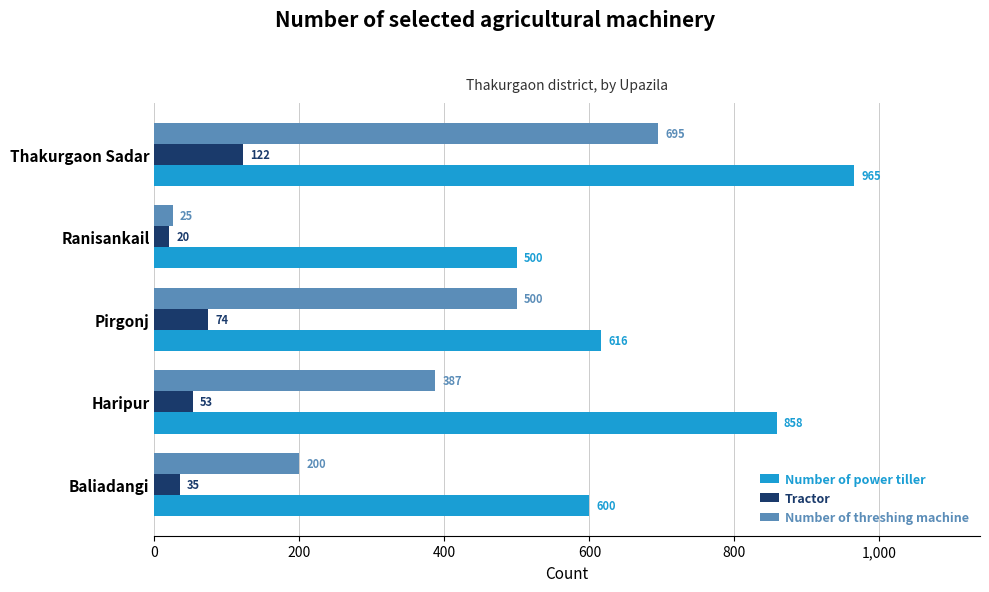

Is it true that Number of threshing machine equals 25 at Ranisankail?

True